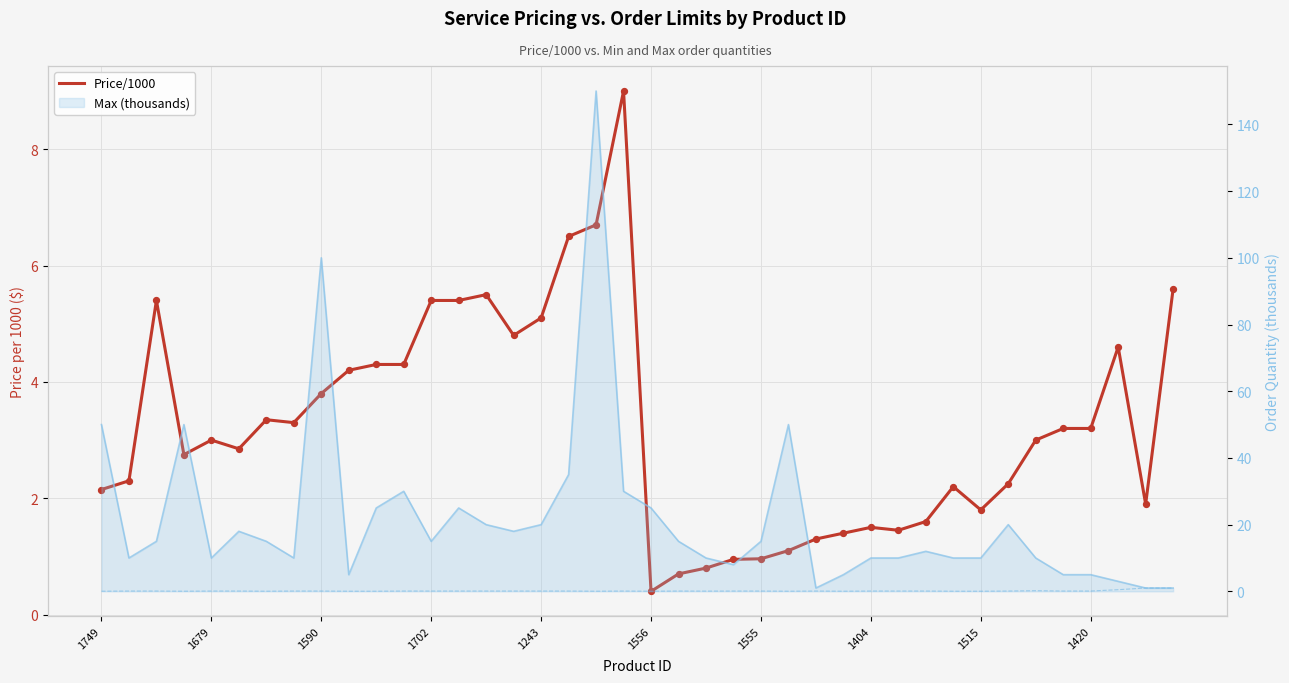

What is the total value across all series at 18?

156.8